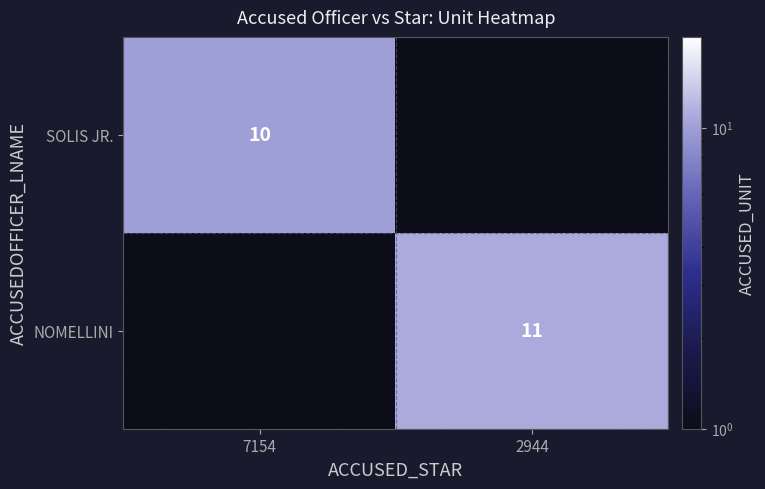

What is the spread (max minus min) of values at 2944?

11